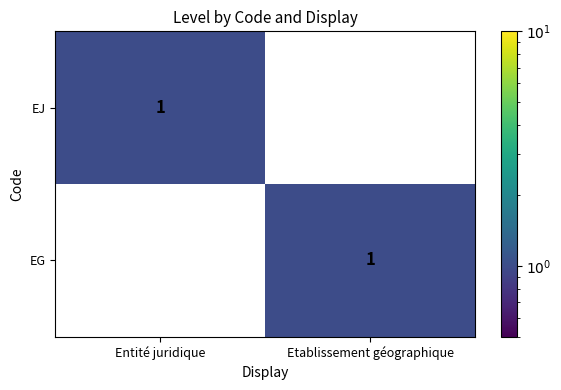

Rank the categories by EG value from highest to lowest.

Etablissement géographique, Entité juridique